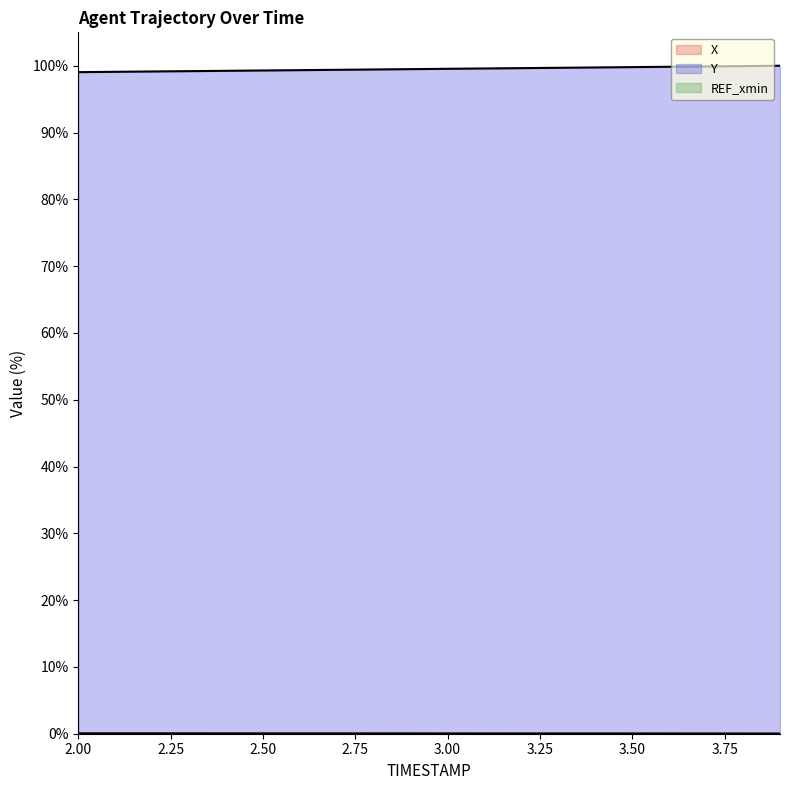

What is the label of the 8th point from the right?

3.2